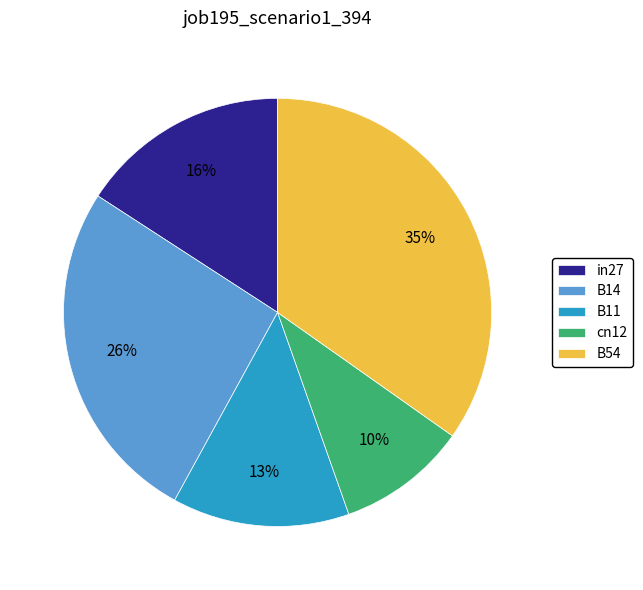

To the nearest percent, what is the difference between the largest and smallest slice percentages?

25%